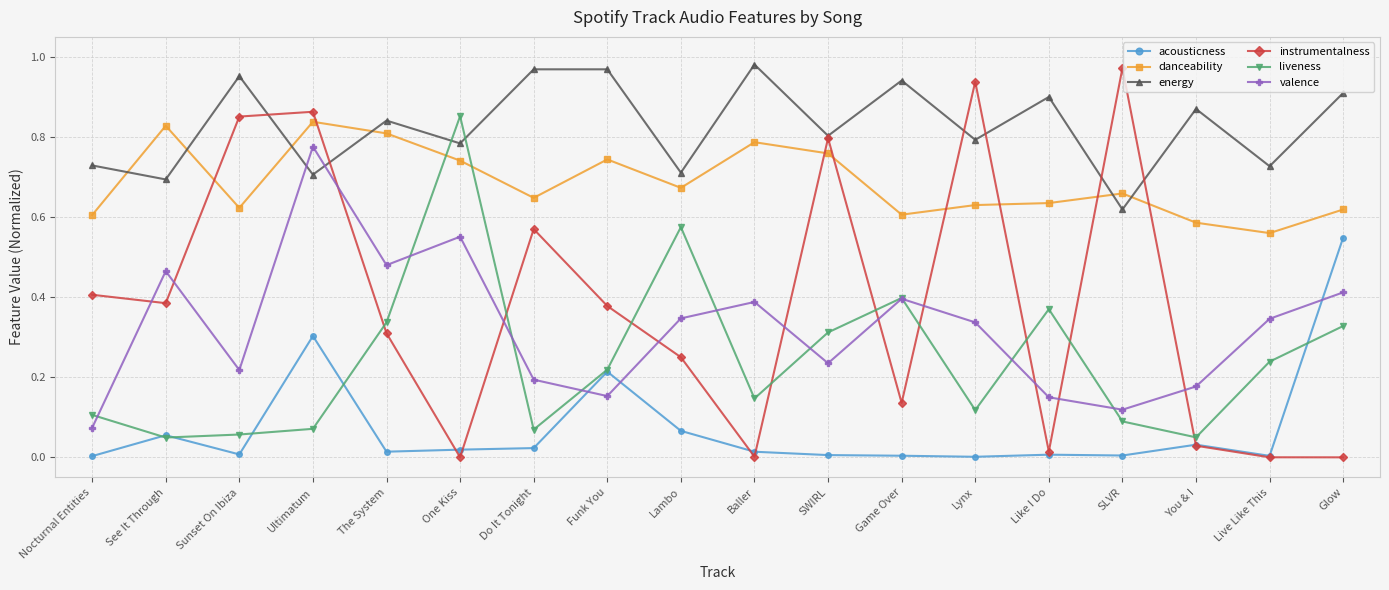

In valence, how many points are lower than both neighbors (excluding endpoints)?

5